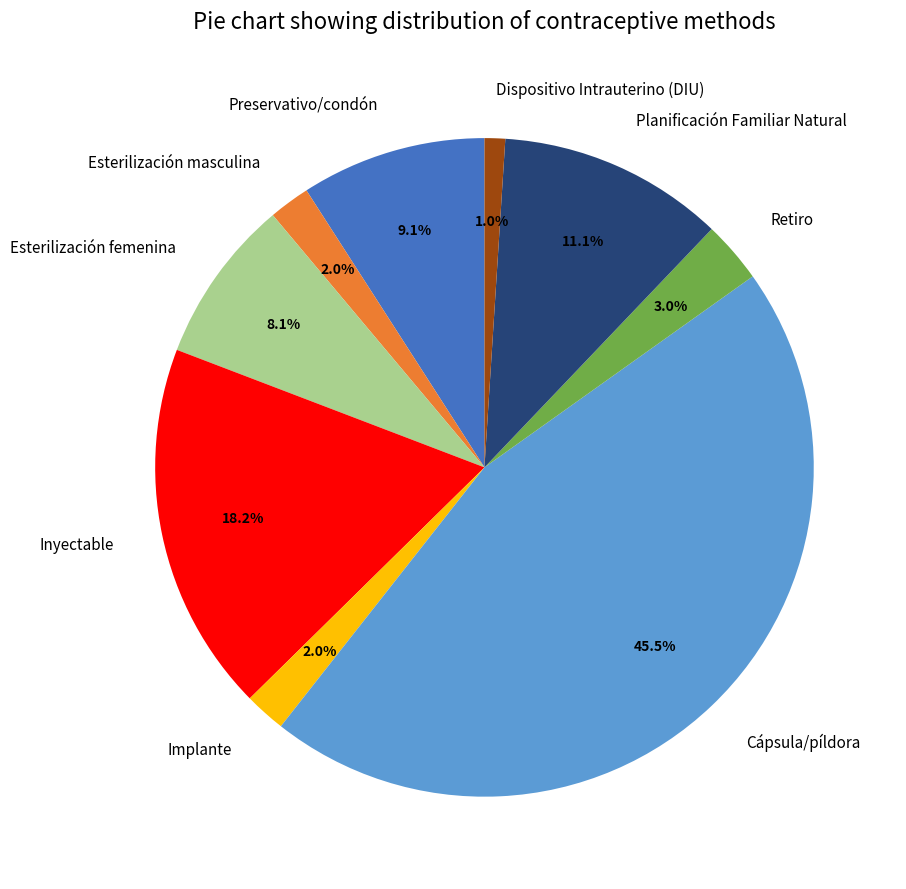

Combined, what portion of the pie is Planificación Familiar Natural and Cápsula/píldora?

56.6%